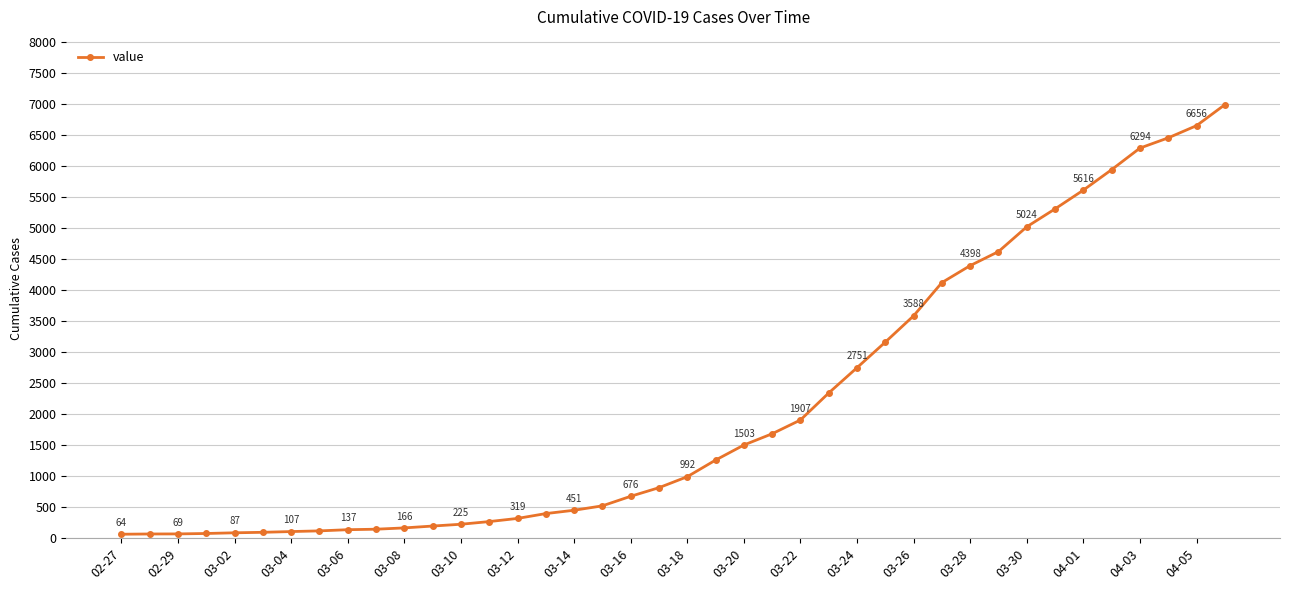

What is the value of the 27th point from the left?

2751